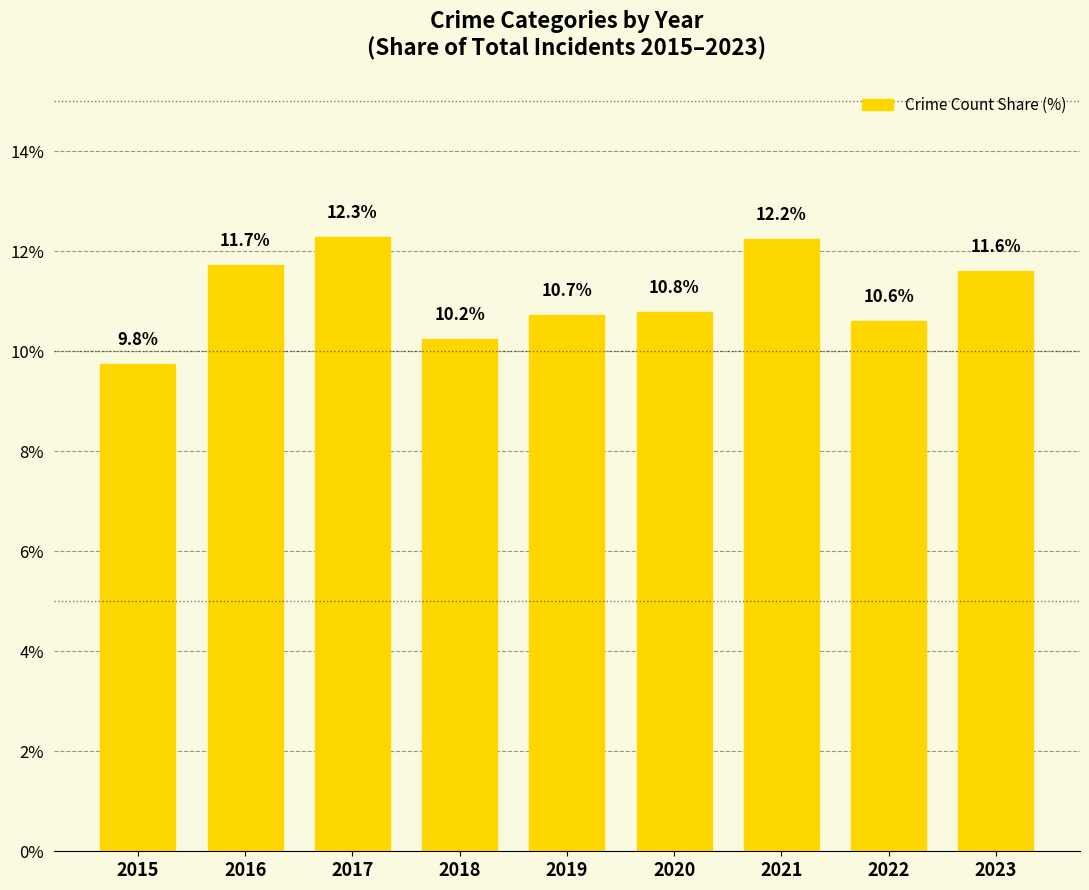

Reading left to right, transcribe all the data shown in this chart.

9.8	11.7	12.3	10.2	10.7	10.8	12.2	10.6	11.6